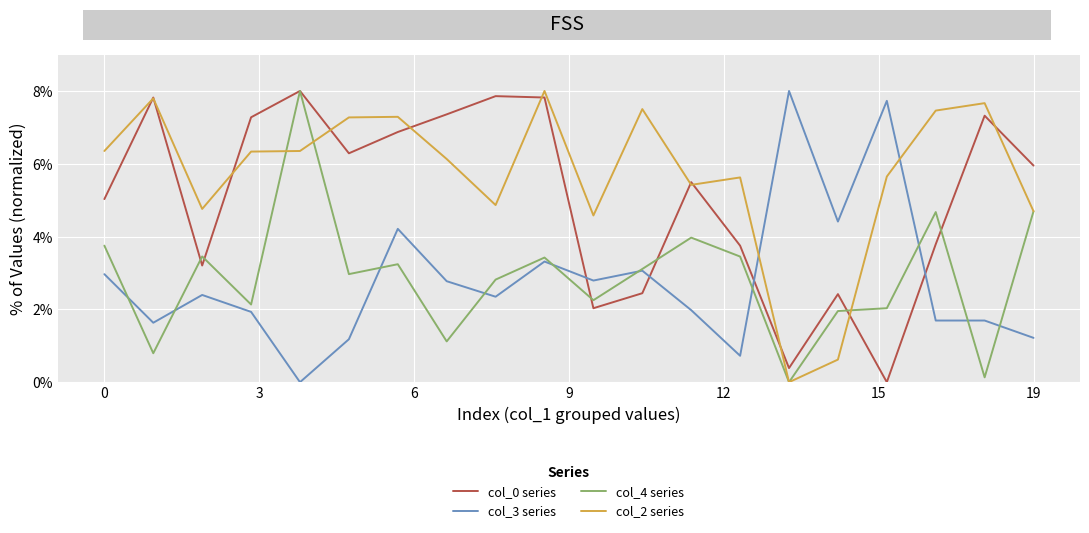

True or false: col_3 series and col_0 series intersect in this chart.

True